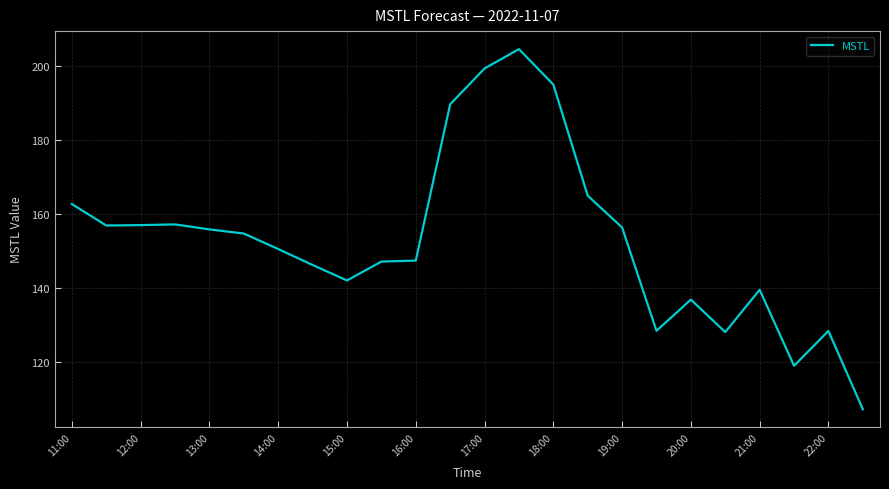

What is the greatest value displayed?

204.5